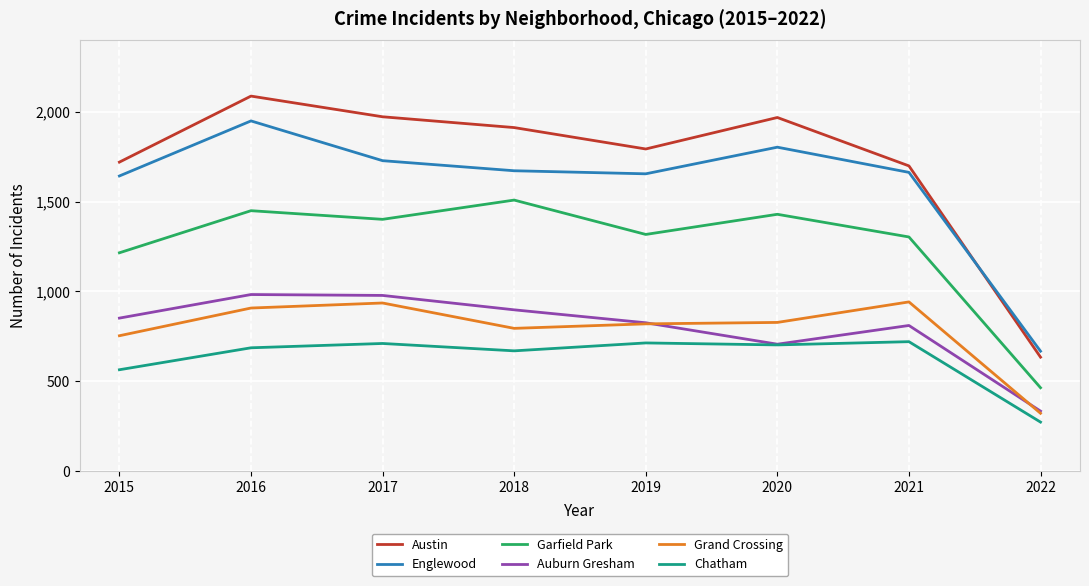

At which label does Englewood reach its minimum?

2022